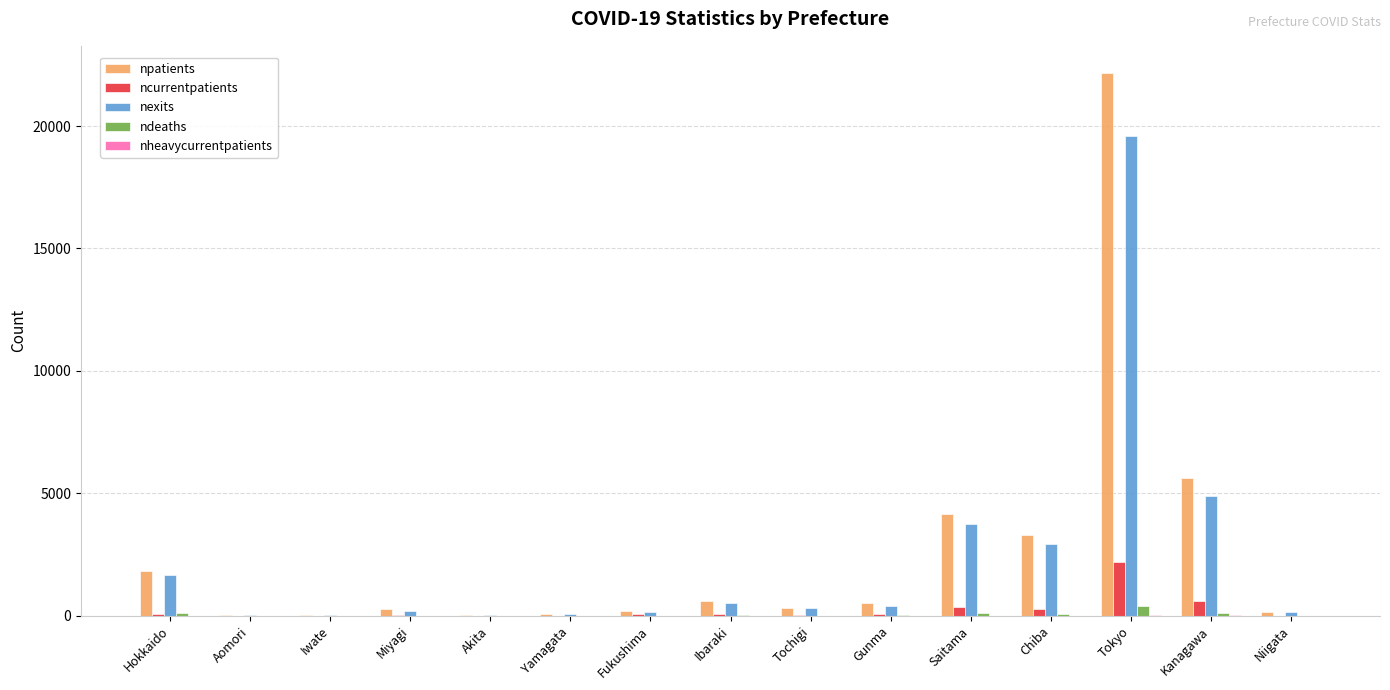

Does the chart contain stacked bars?

No